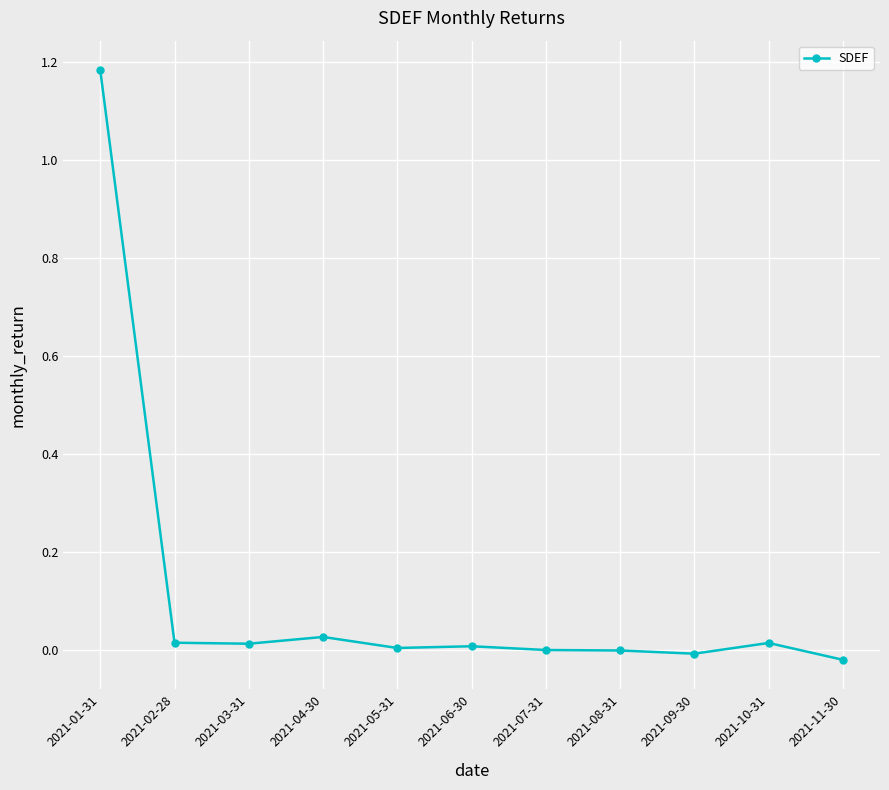

What position from the right is 2021-10-31?

2